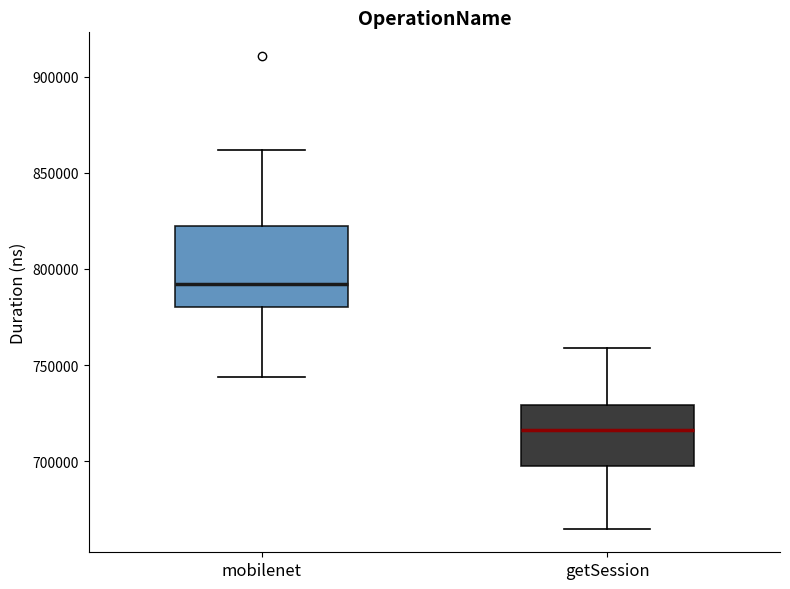

Reading left to right, transcribe this box plot: for each box, give where its median line is, the range the box spans, and where its two whiskers end, as read against the y-axis. The values are not printed on the chart, so give them approximately, as read against the axis.

mobilenet: median 790000, box 780000 to 820000, whiskers 745000 to 860000
getSession: median 715000, box 700000 to 730000, whiskers 665000 to 760000